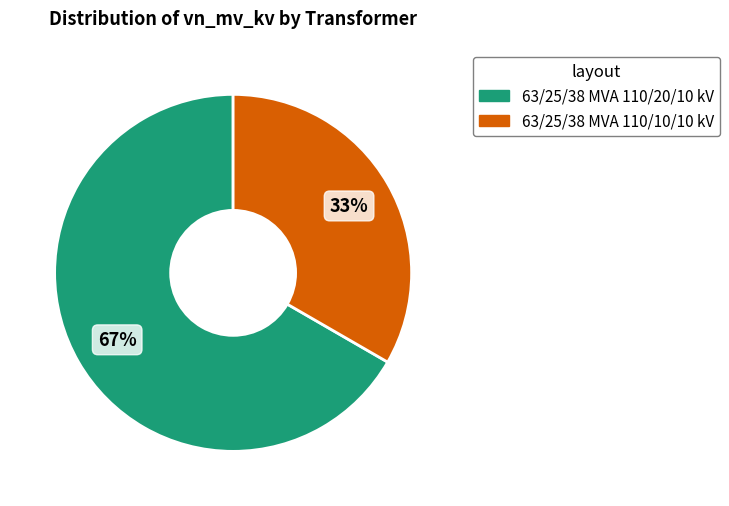

How many segments does this pie chart have?

2